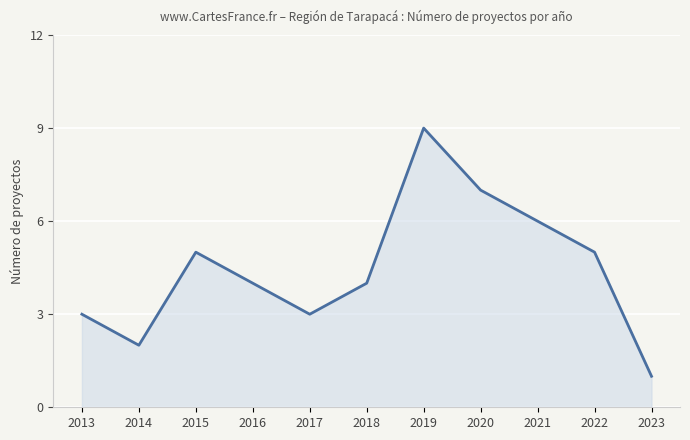

Where is the first local maximum?

2015